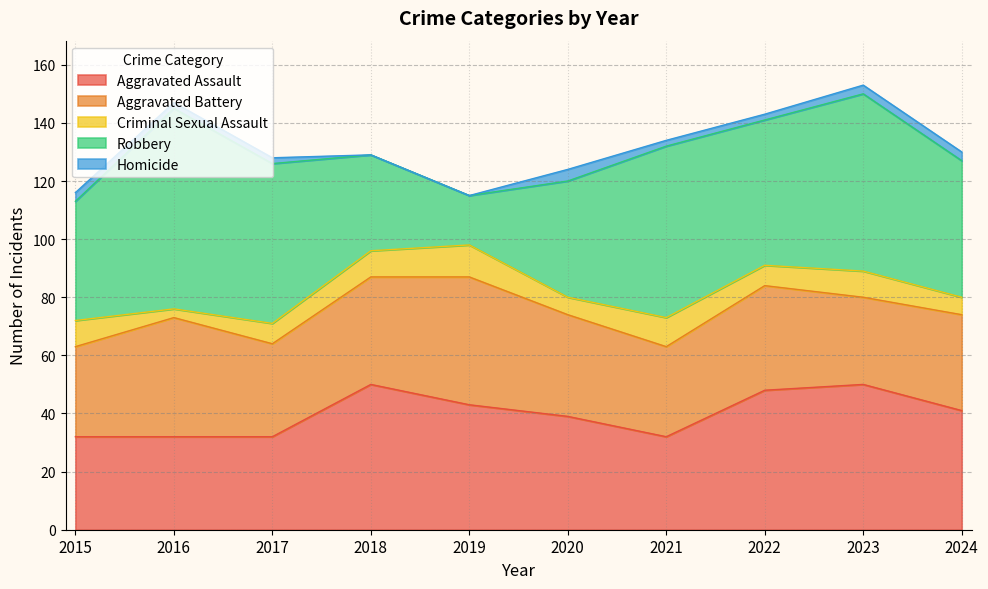

What is the total value across all series at 2022?

143